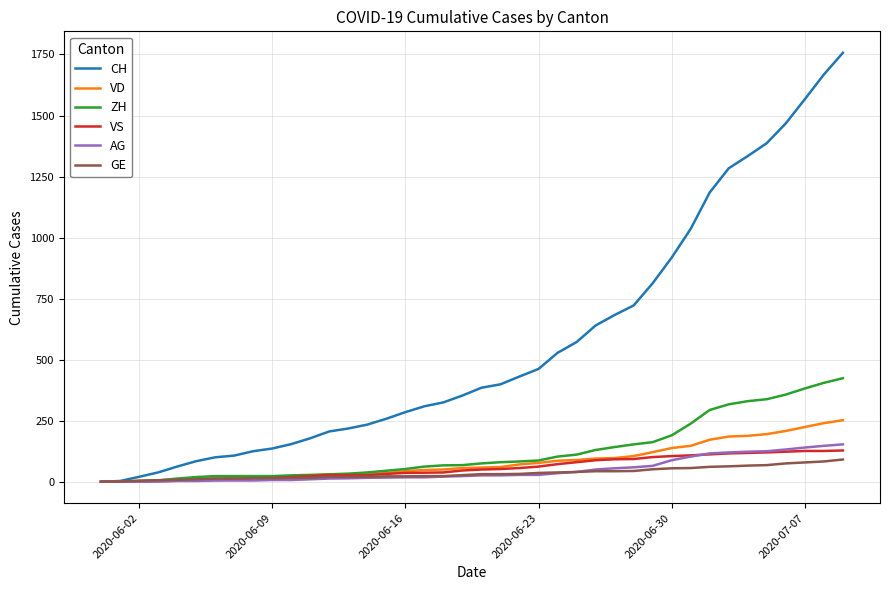

Which series has the largest range (max minus min)?

CH